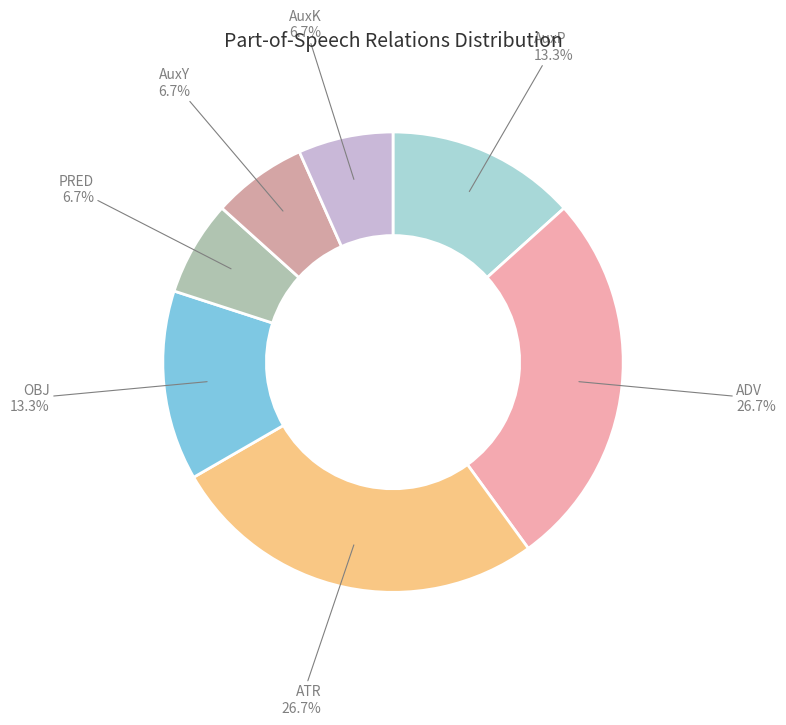

Combined, do AuxK and AuxP account for over 50%?

No